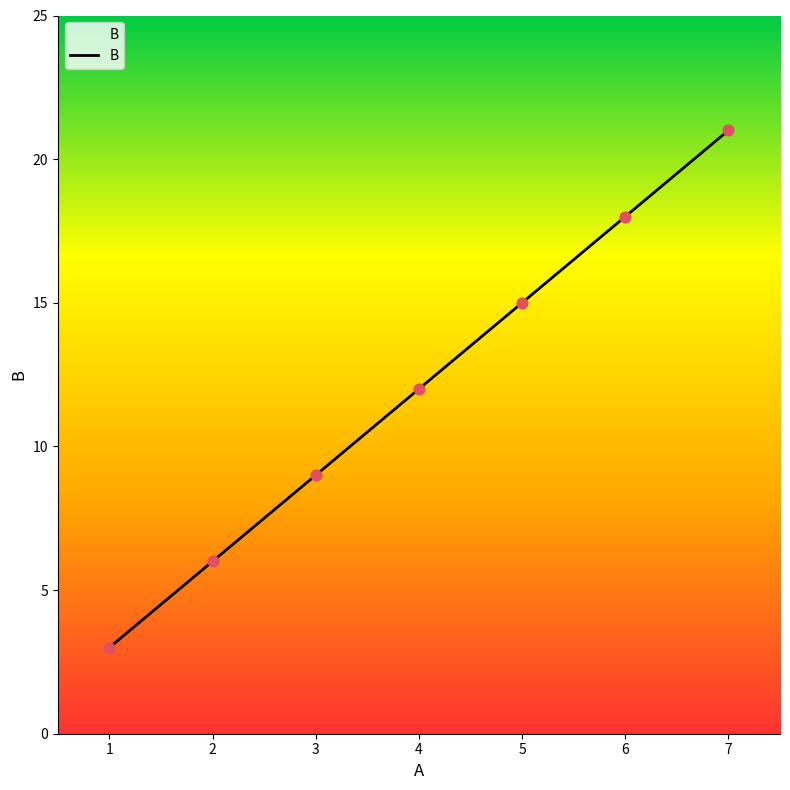

What is the ratio of the value at 5 to the value at 7?

0.7